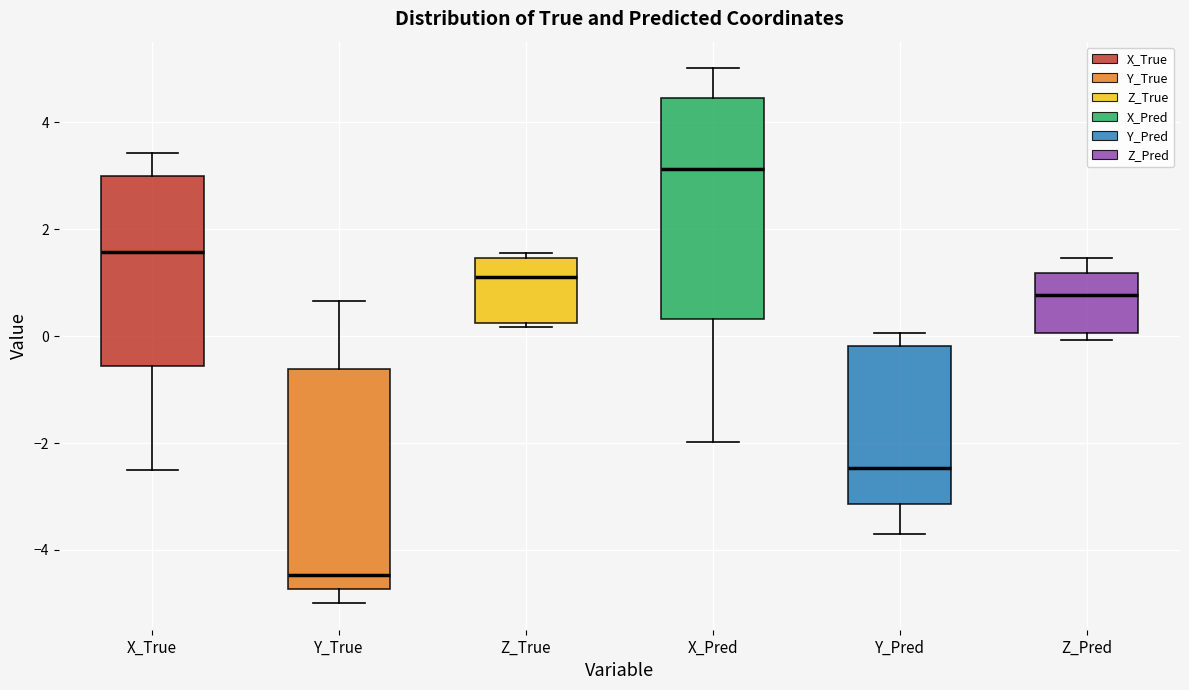

Where does the median line of the box for Z_True sit on the y-axis? The values are not printed on the chart, so give them approximately, as read against the axis.

1.0